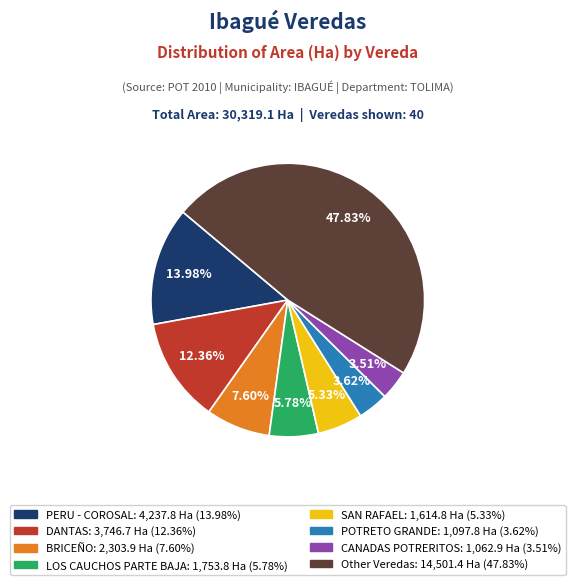

Does any single category account for the majority?

No